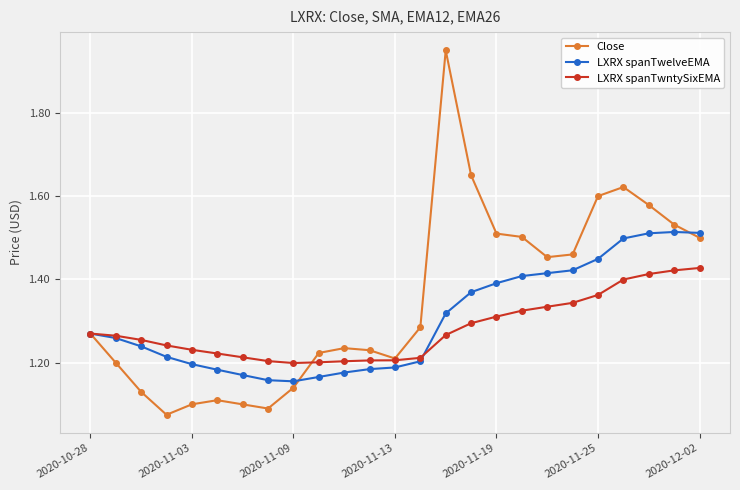

List the series in order of their peak value, highest first.

Close, LXRX spanTwelveEMA, LXRX spanTwntySixEMA